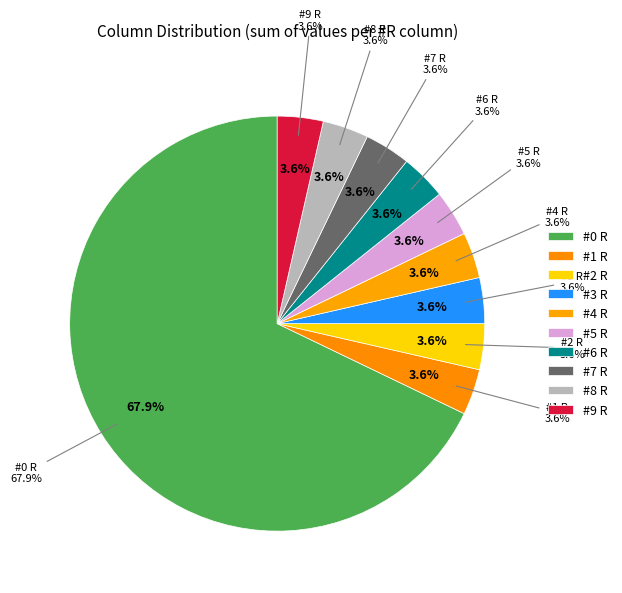

What percentage is NOT represented by #7 R?

96.4%